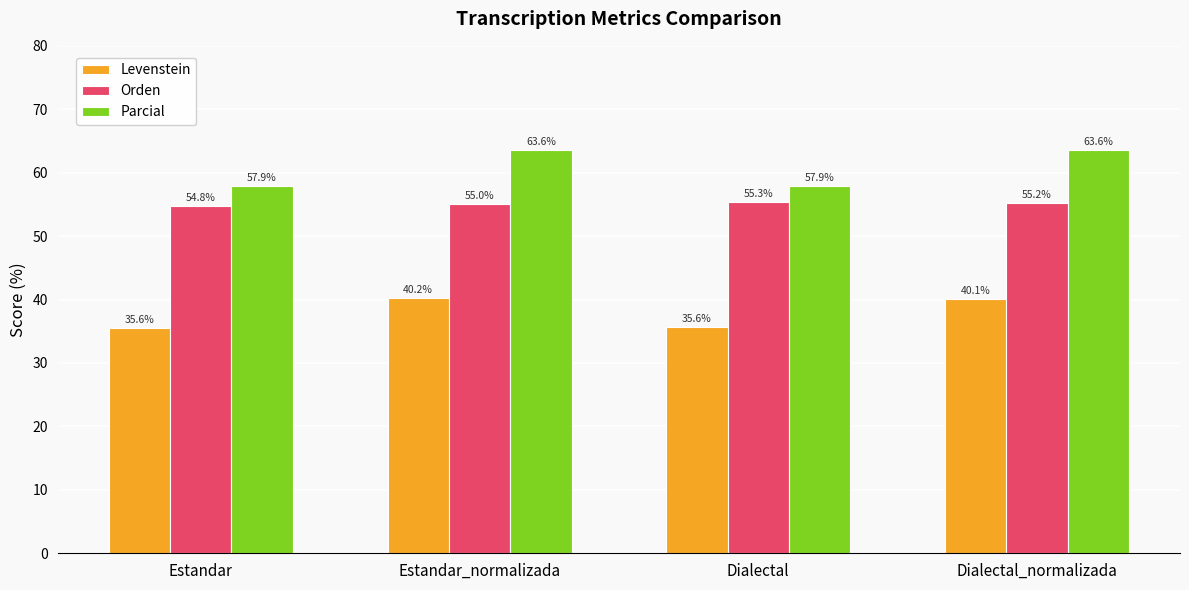

Read the Parcial value at Dialectal_normalizada.

63.6